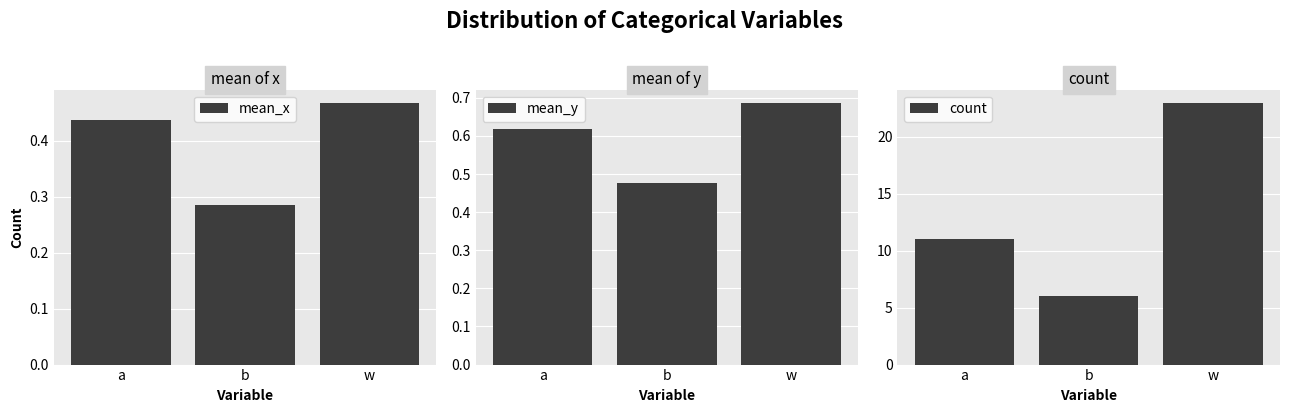

What is the sum of all count values?

40.0